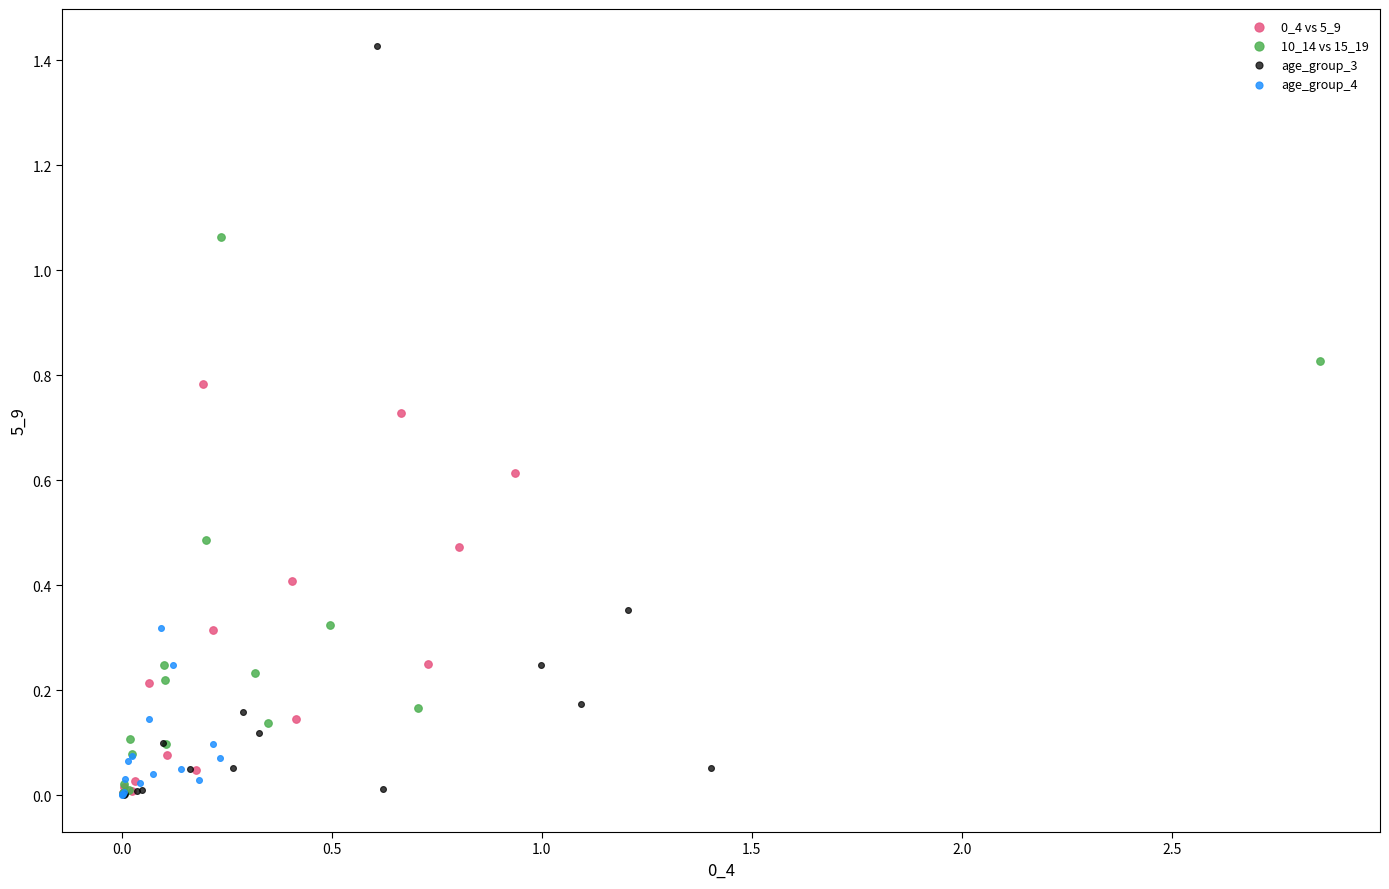

Which series has the largest Y range (max minus min)?

age_group_3